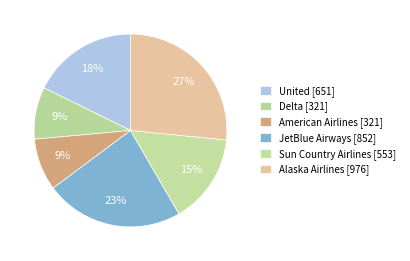

How many slices are in this pie chart?

6